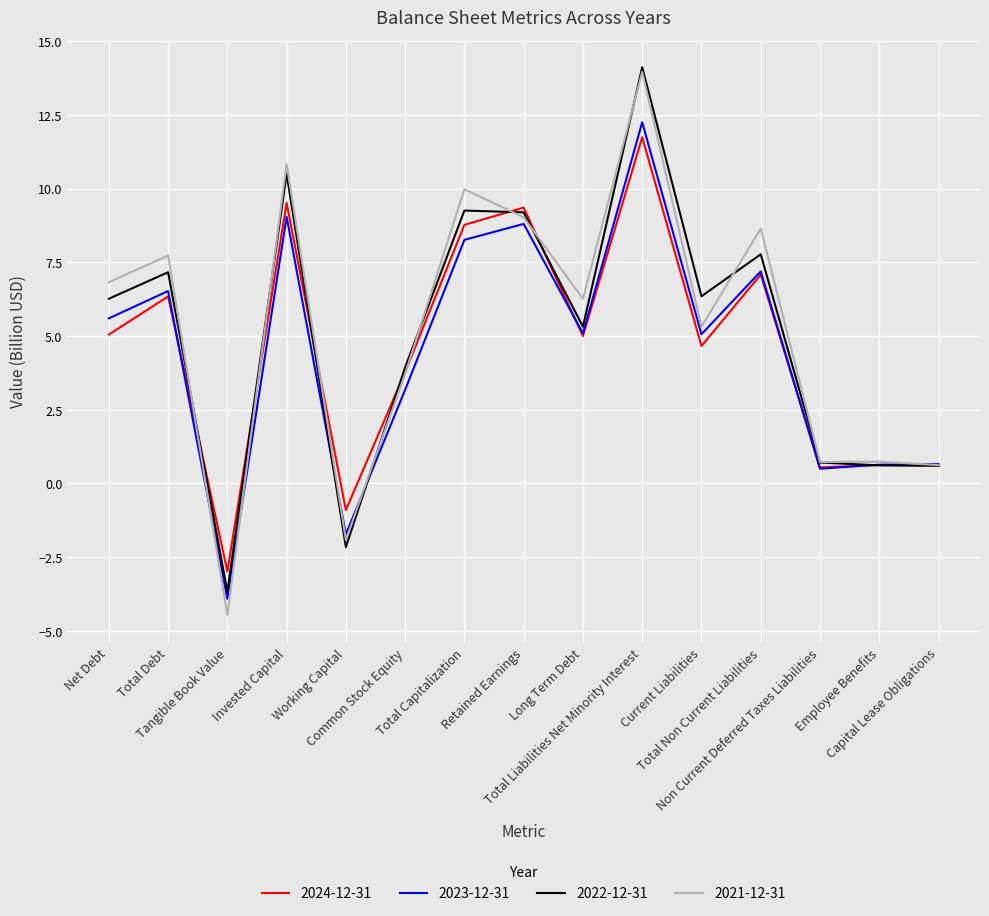

What is the greatest value displayed?

14.1